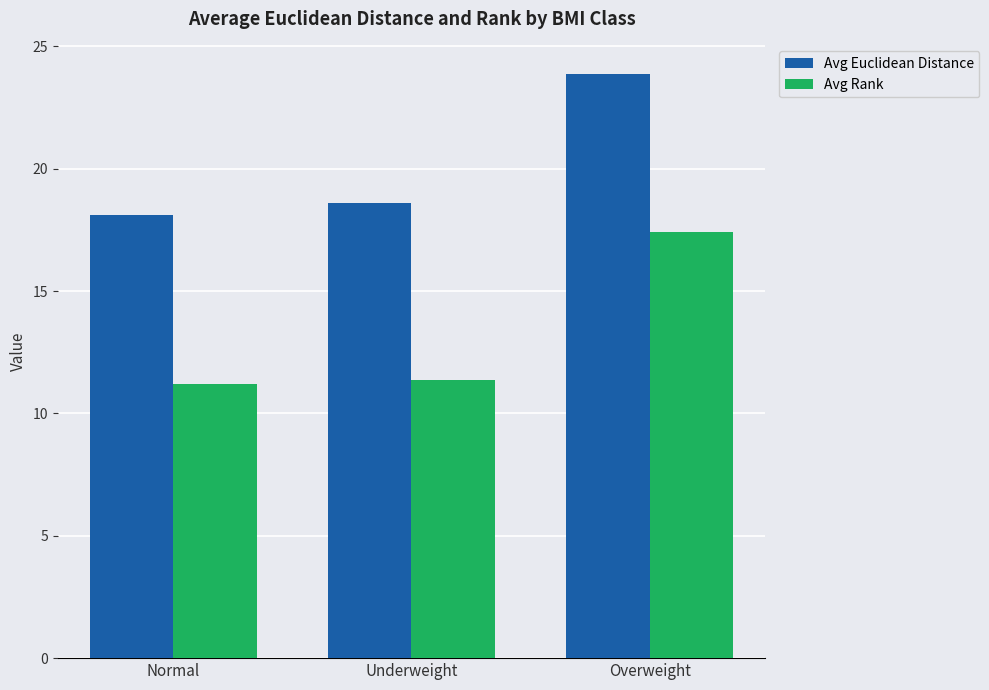

Rank the series by their maximum value, from lowest to highest.

Avg Rank, Avg Euclidean Distance